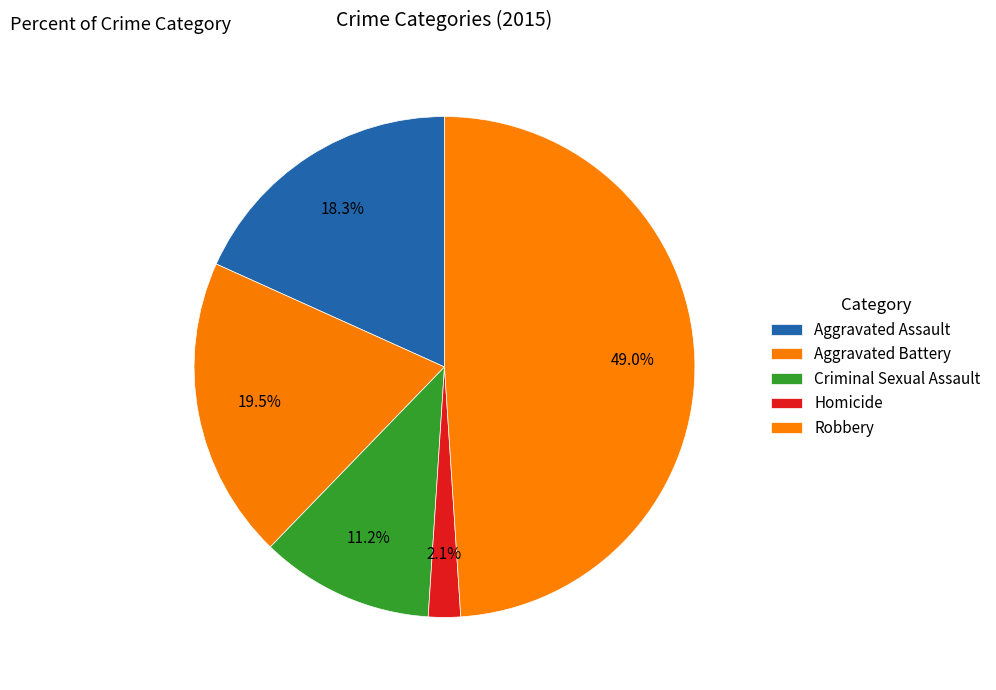

Between Aggravated Battery and Robbery, which is larger?

Robbery